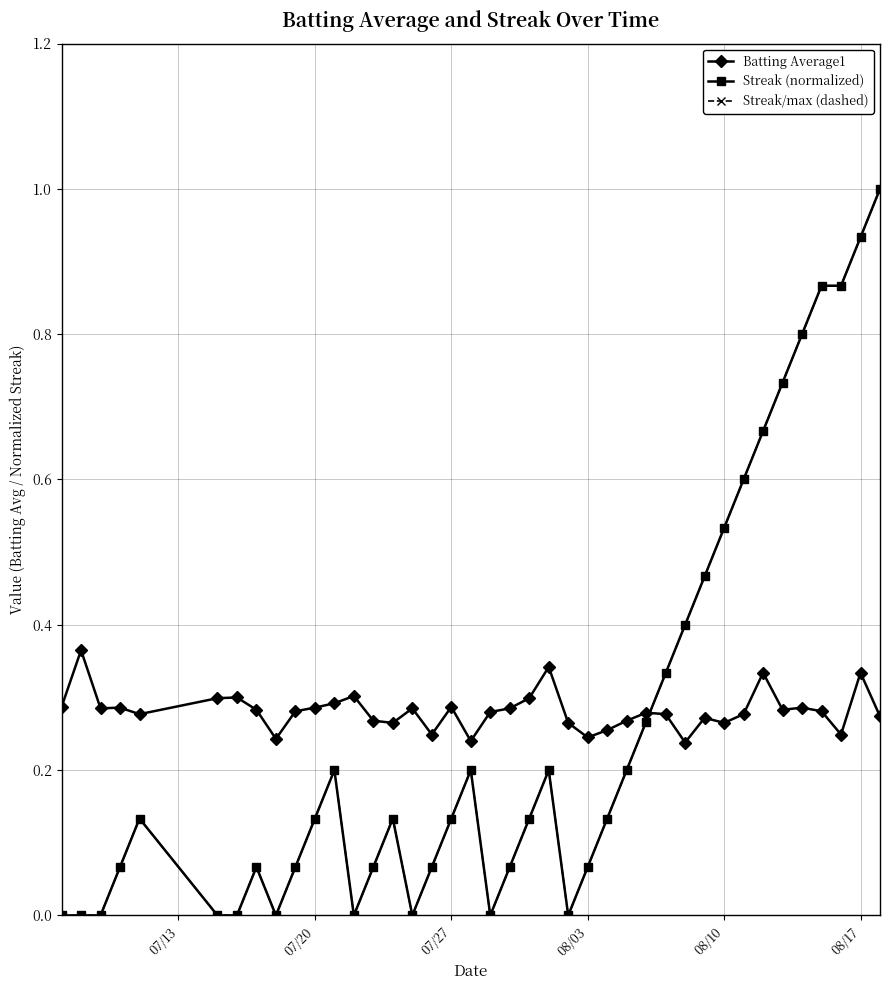

Does the chart have visible grid lines?

Yes